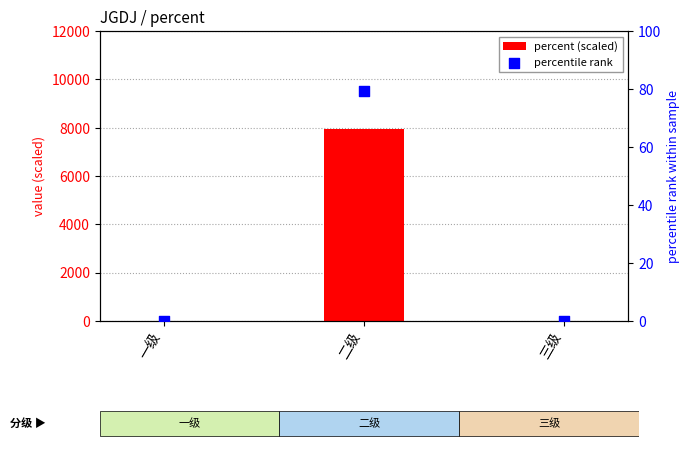

Is the value of percent (scaled) at 二级 greater than the value of percentile rank at 一级?

Yes